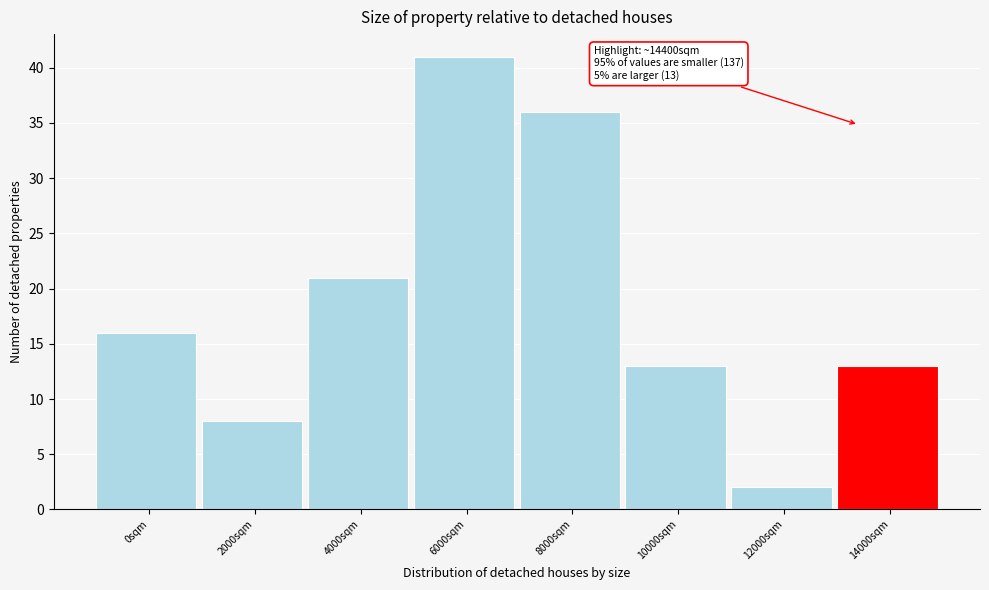

Reading right to left, extract all data points from this chart.

14000sqm=13	12000sqm=2	10000sqm=13	8000sqm=36	6000sqm=41	4000sqm=21	2000sqm=8	0sqm=16